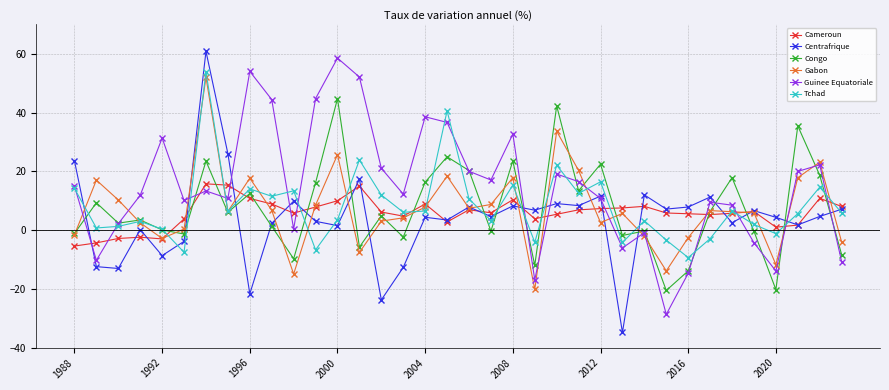

In Centrafrique, how many points are lower than both neighbors (excluding endpoints)?

13